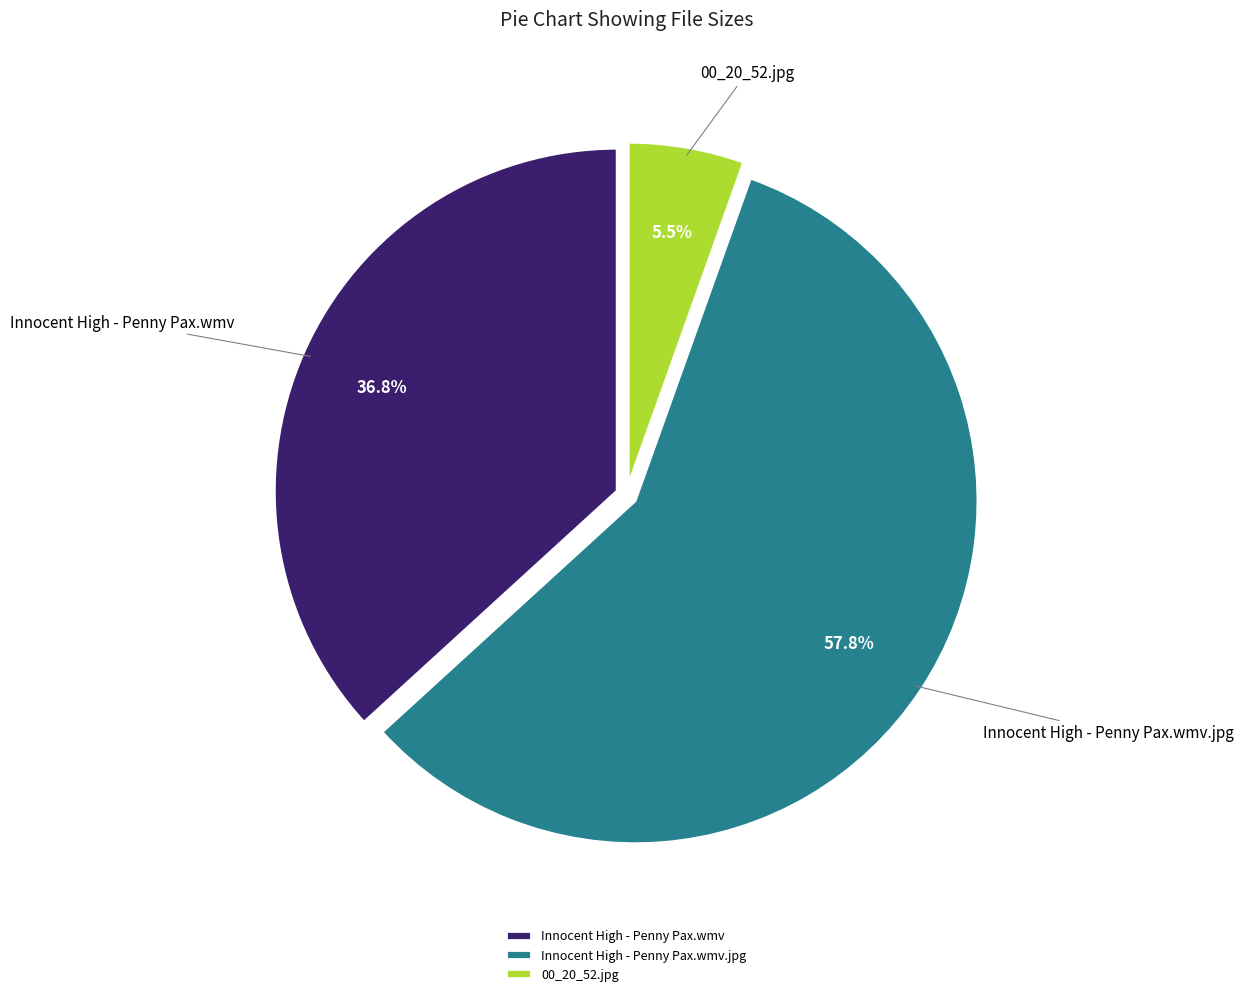

Which category has the smallest portion of the pie?

00_20_52.jpg